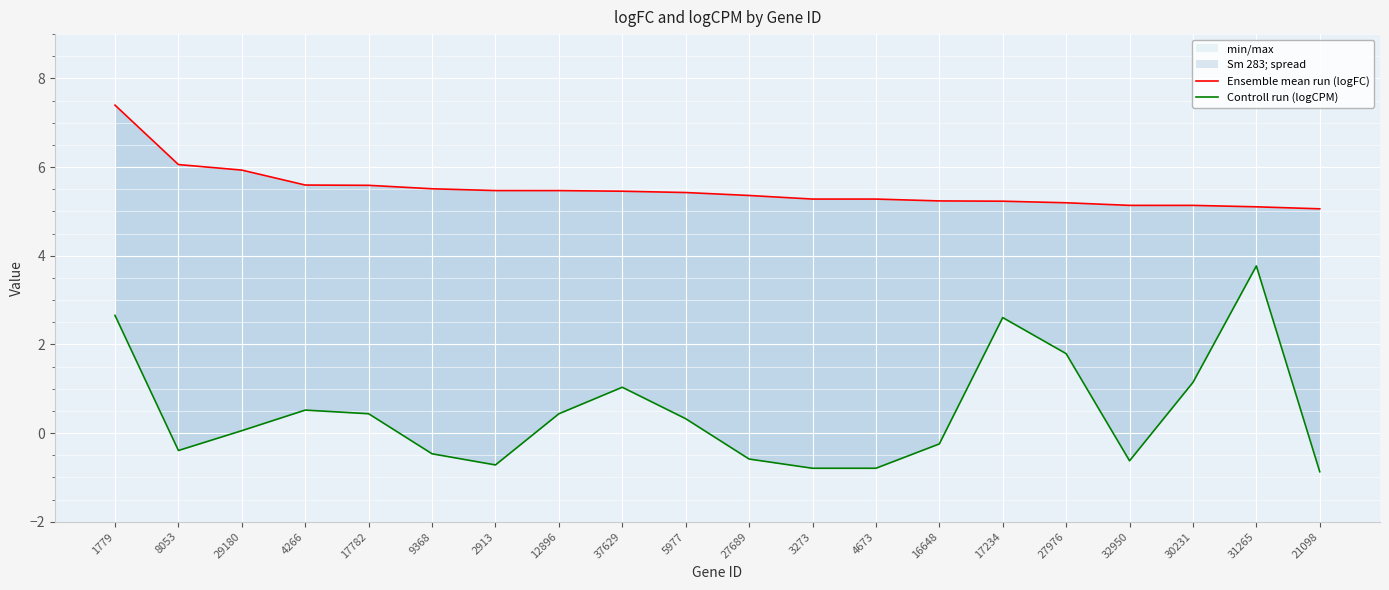

True or false: Ensemble mean run (logFC) has a value of 5.5 at 12896.

True